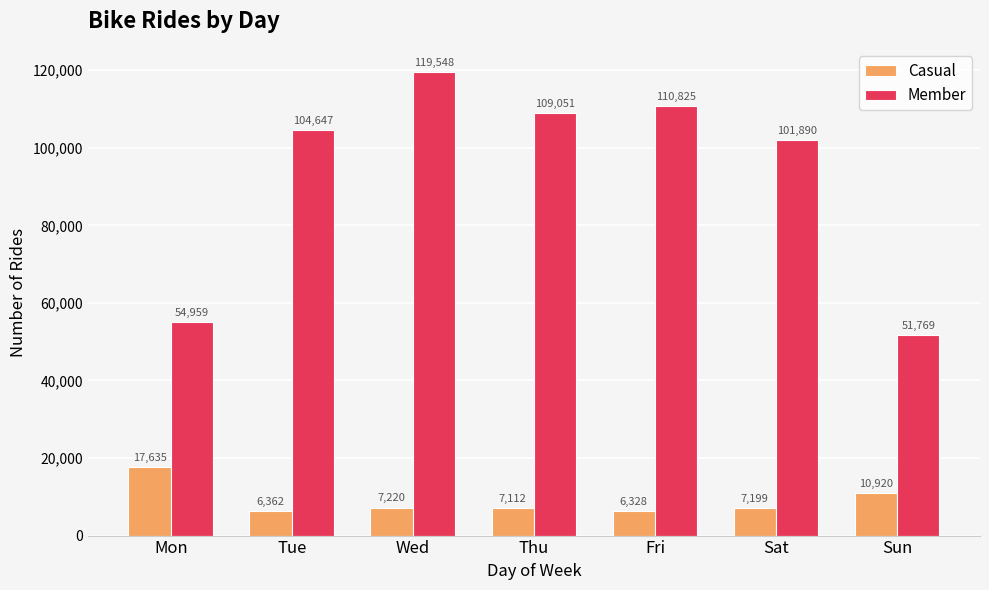

How many groups of bars are there?

7